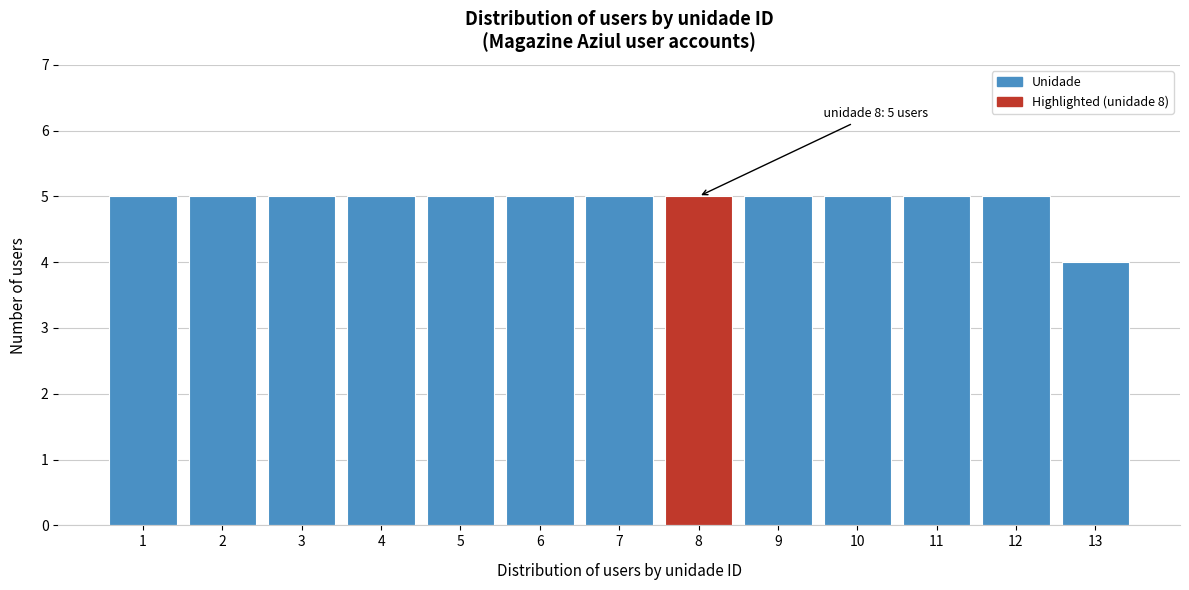

Reading right to left, list all the values displayed in this chart.

13=4	12=5	11=5	10=5	9=5	8=5	7=5	6=5	5=5	4=5	3=5	2=5	1=5